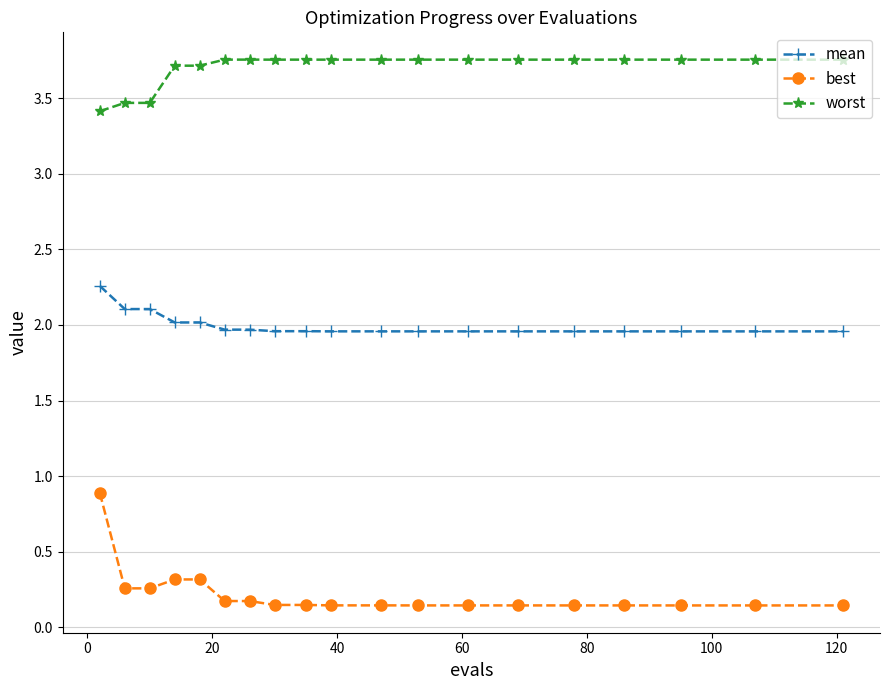

True or false: worst and mean cross at least once.

False